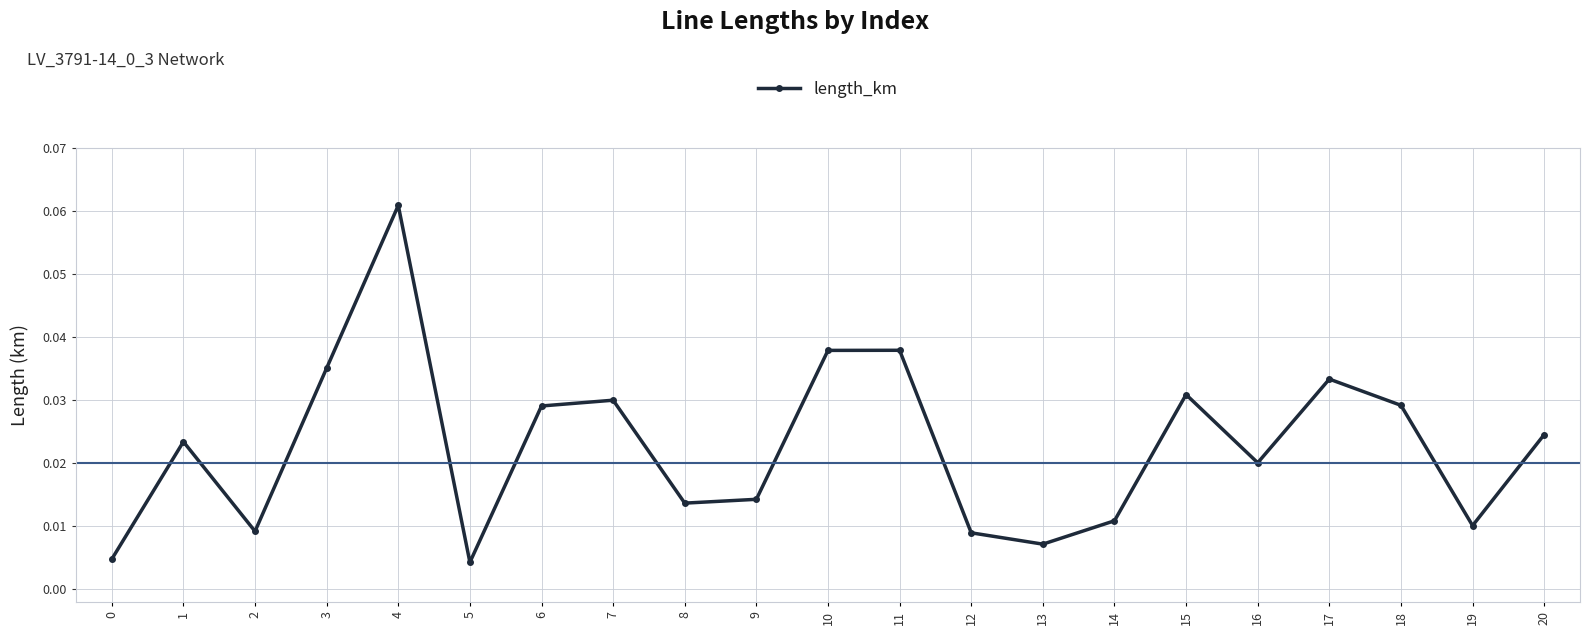

True or false: the data has more than 2 interior local peaks.

True